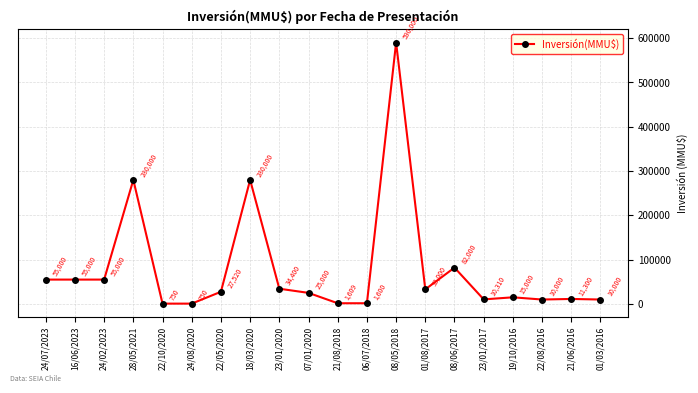

What is the ratio of the value at 16/06/2023 to the value at 21/06/2016?

4.9